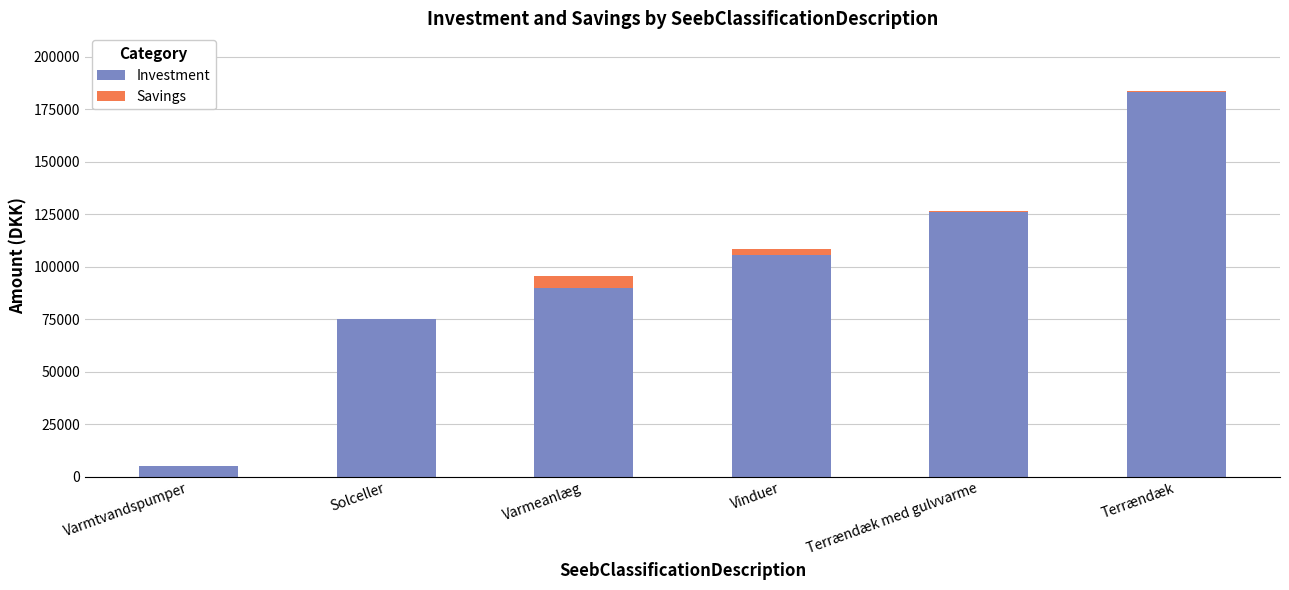

The value of Investment at Solceller is 75000. True or false?

True